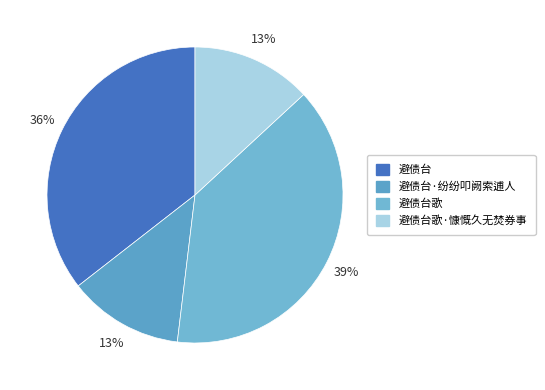

Count the number of slices in the pie.

4